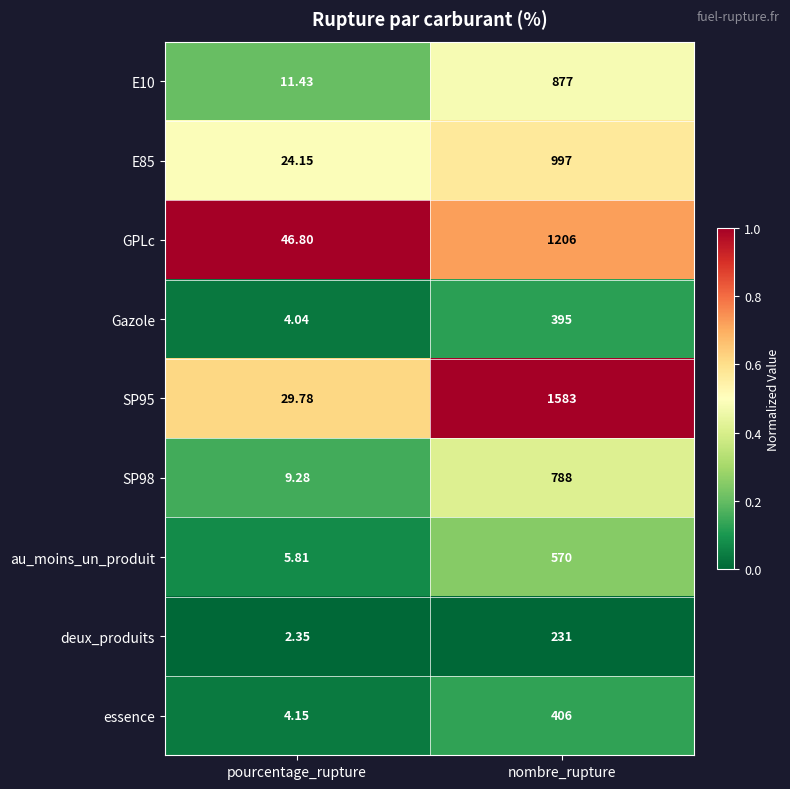

At which category is the sum across all series the highest?

nombre_rupture